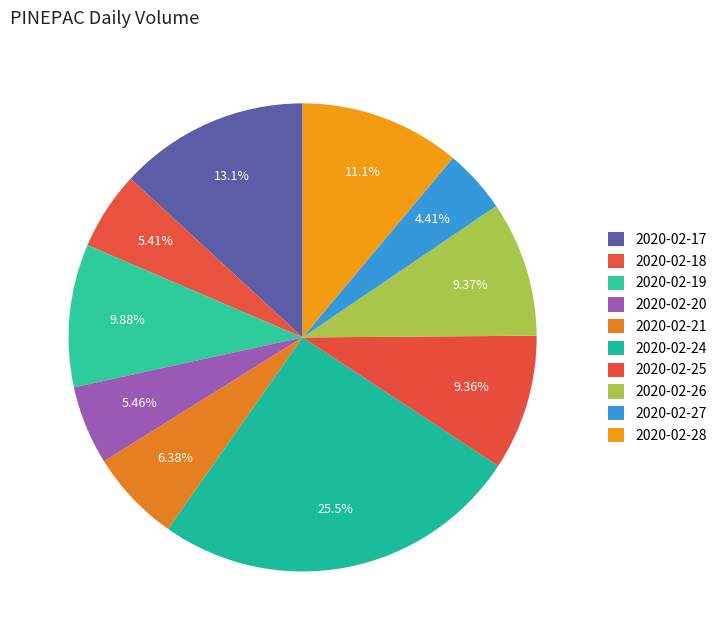

Between 2020-02-17 and 2020-02-24, which is larger?

2020-02-24